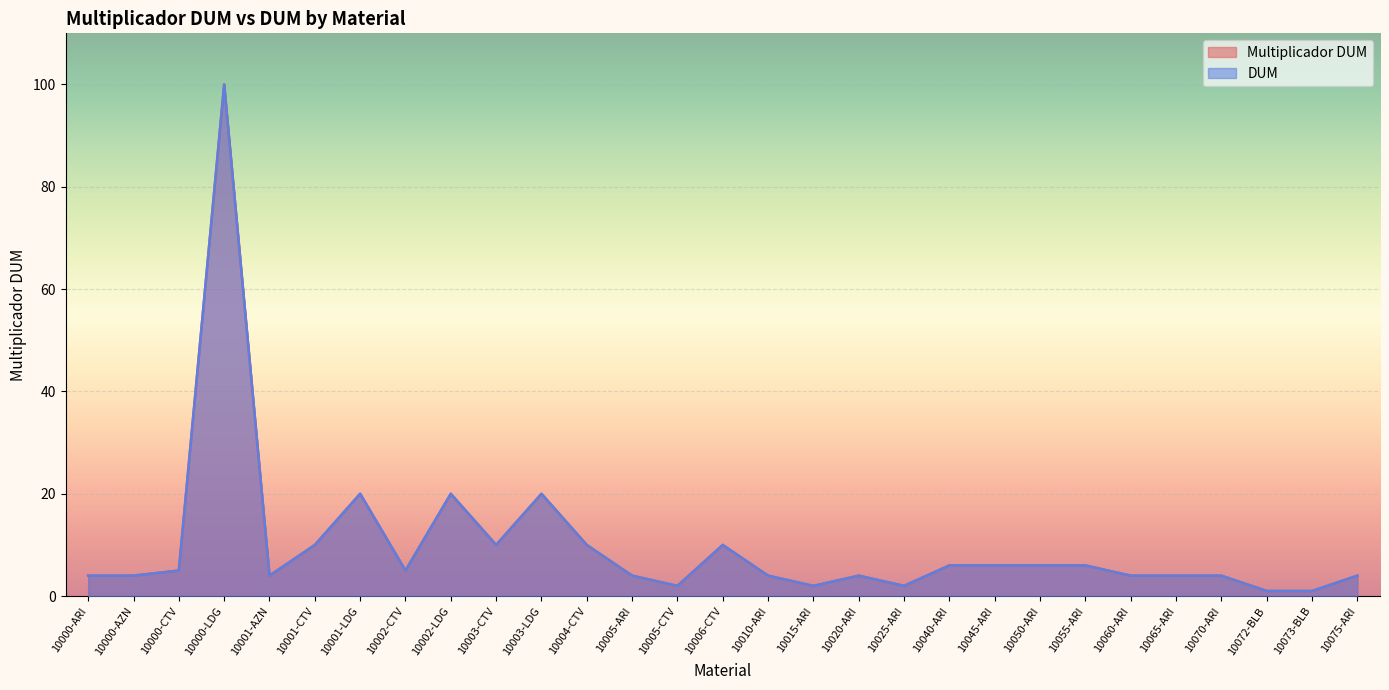

What is the label of the 2nd point from the left?

10000-AZN